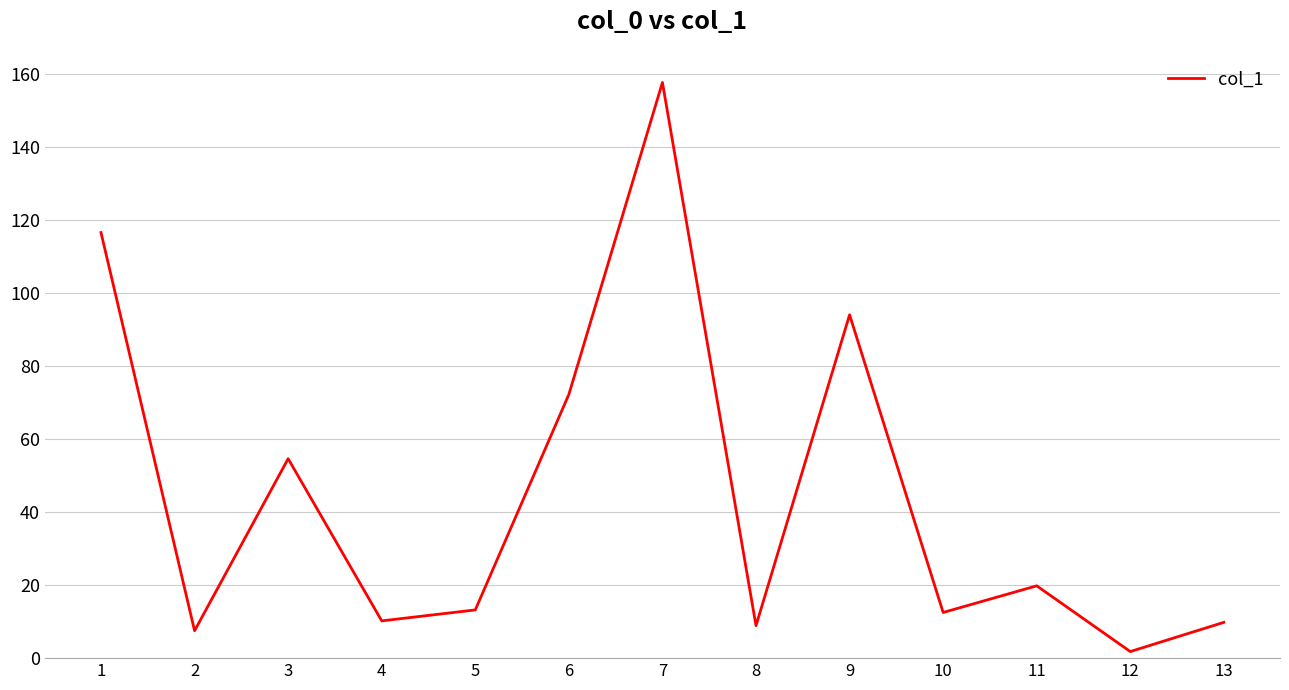

What is the difference between the values at 4 and 11?

9.6